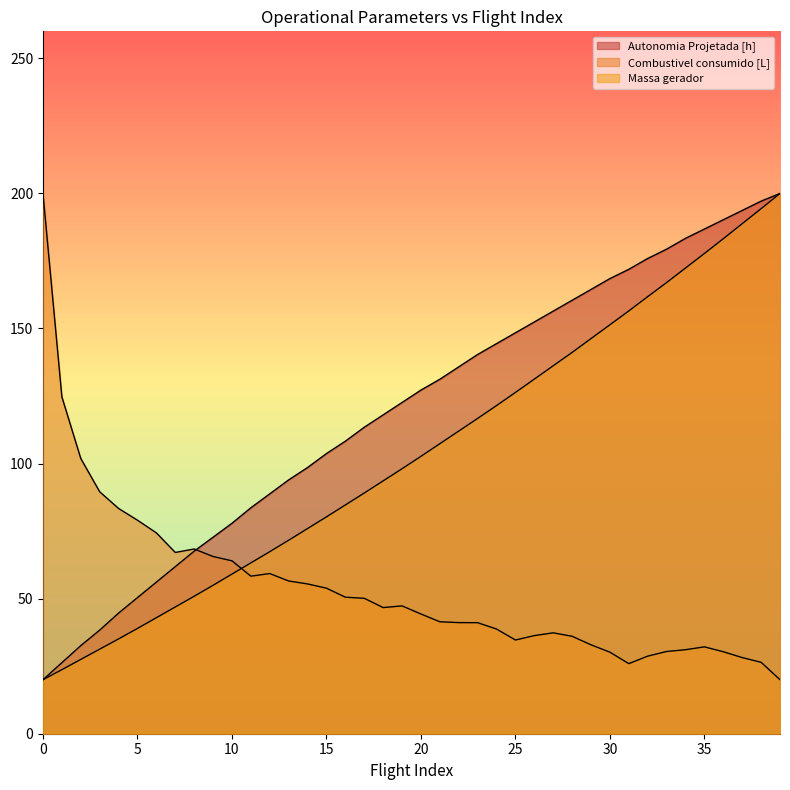

What is the average value of the Combustivel consumido [L] series?

54.1